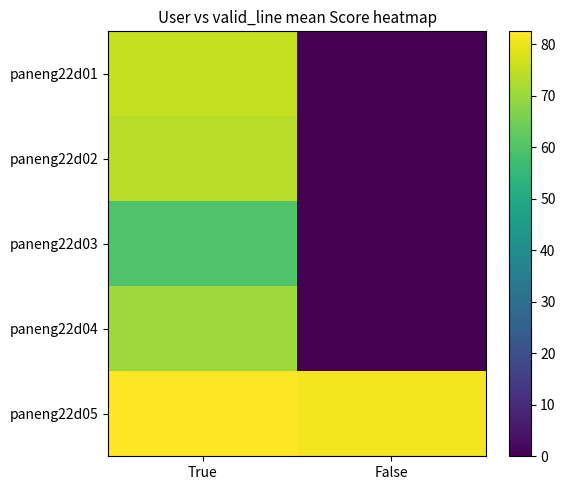

Which series has the largest total across all categories?

paneng22d05